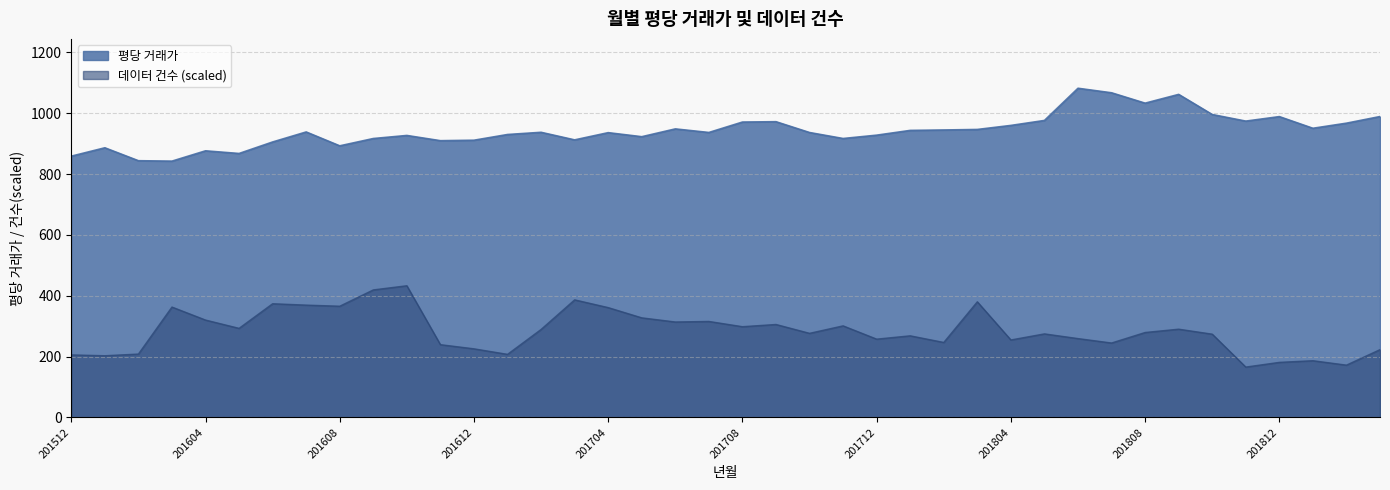

True or false: 데이터 건수 has more than 2 points higher than both neighbors.

True